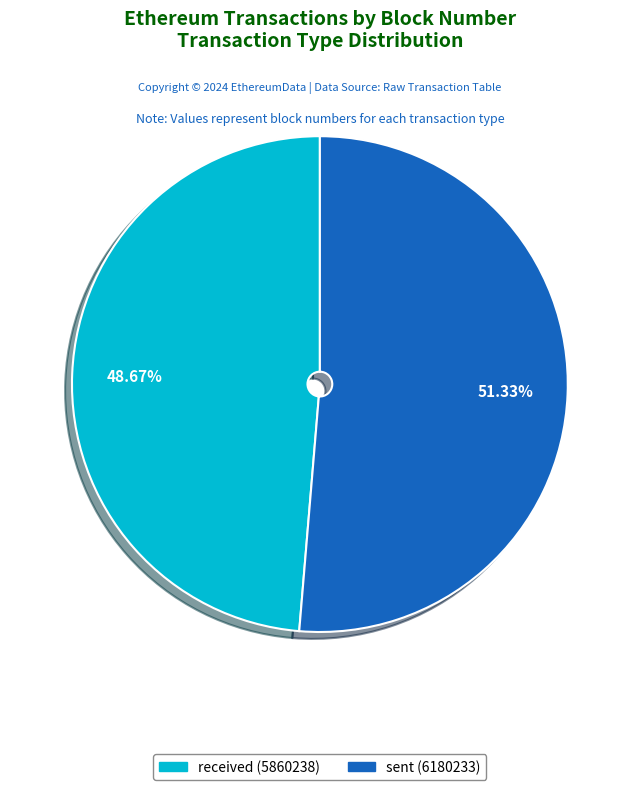

To the nearest percent, what portion does received (5860238) represent?

49%